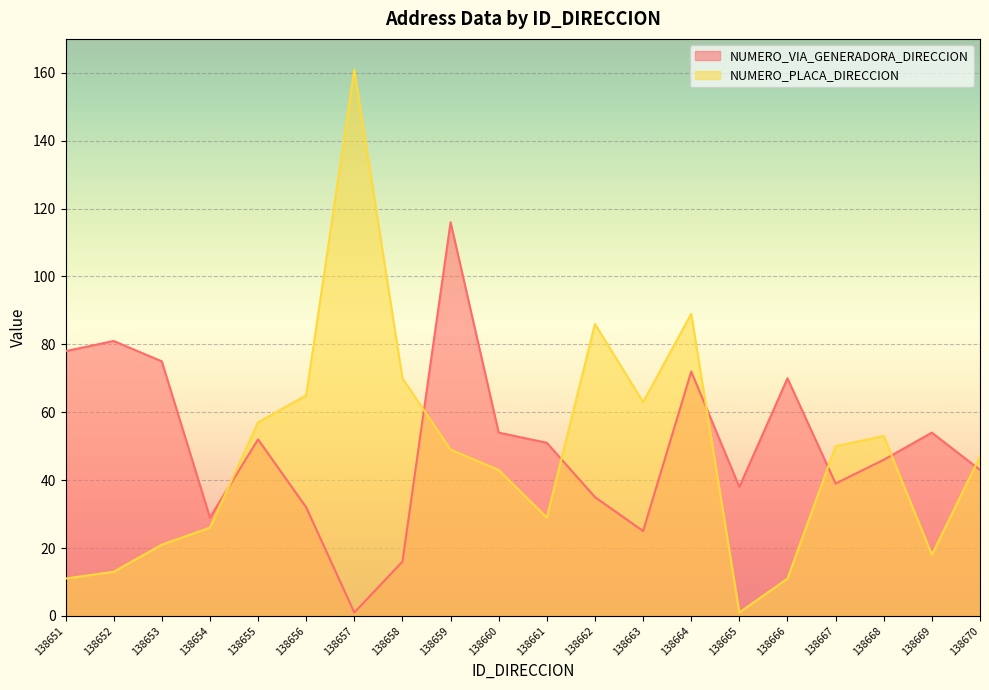

Where do NUMERO_PLACA_DIRECCION and NUMERO_VIA_GENERADORA_DIRECCION first cross each other?

138654 and 138655